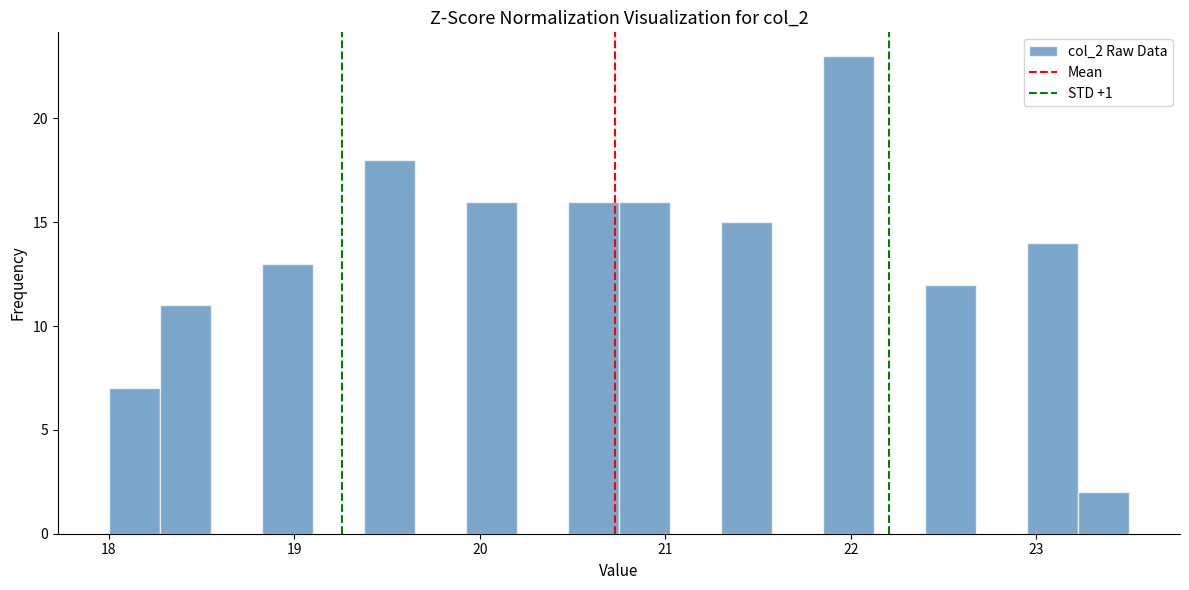

Read against the x-axis, roughly where is the centre of the tallest bar?

22.0